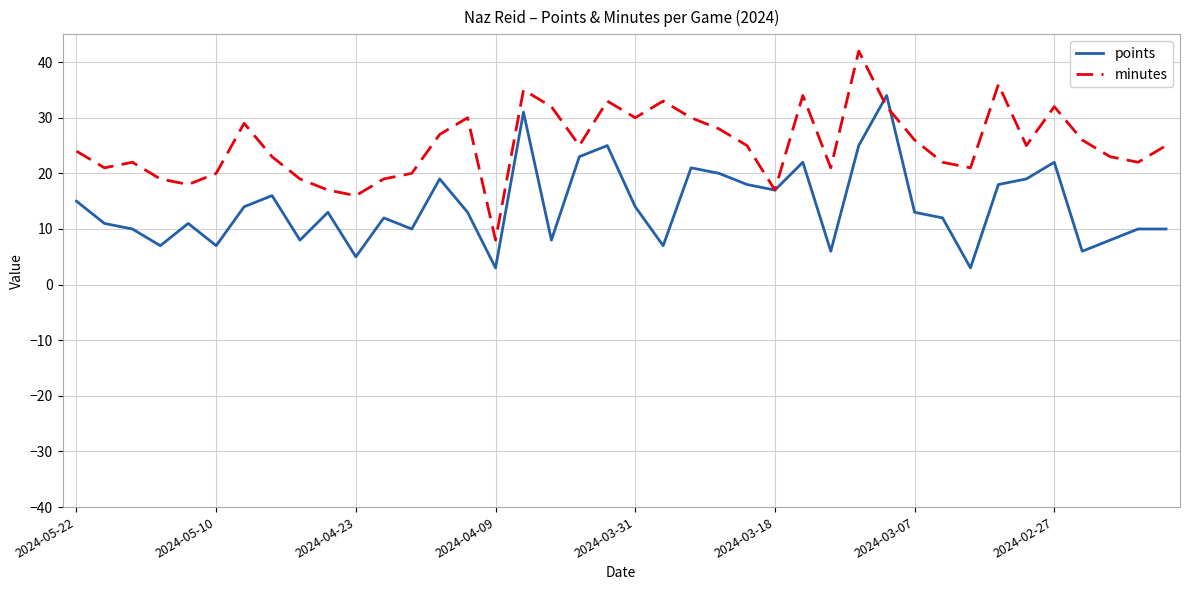

Which series has the largest total across all categories?

minutes